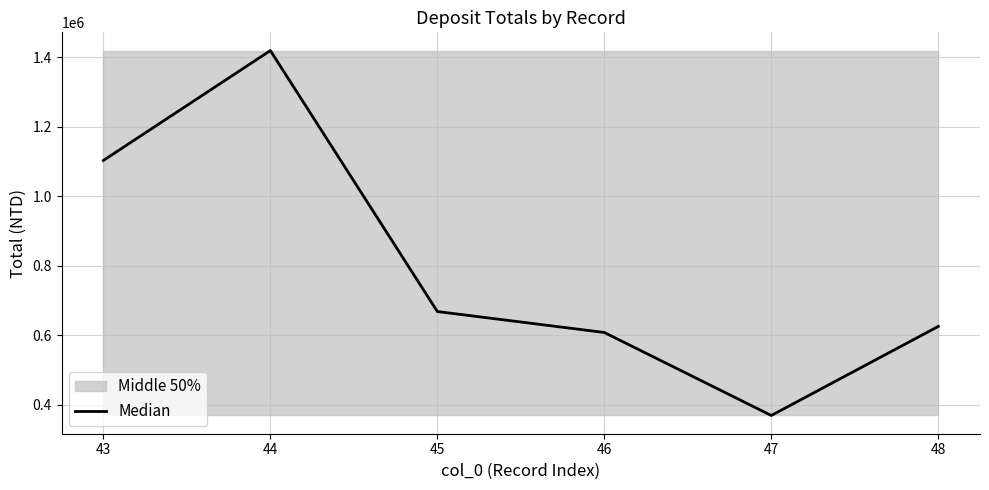

Where is the first local minimum?

47